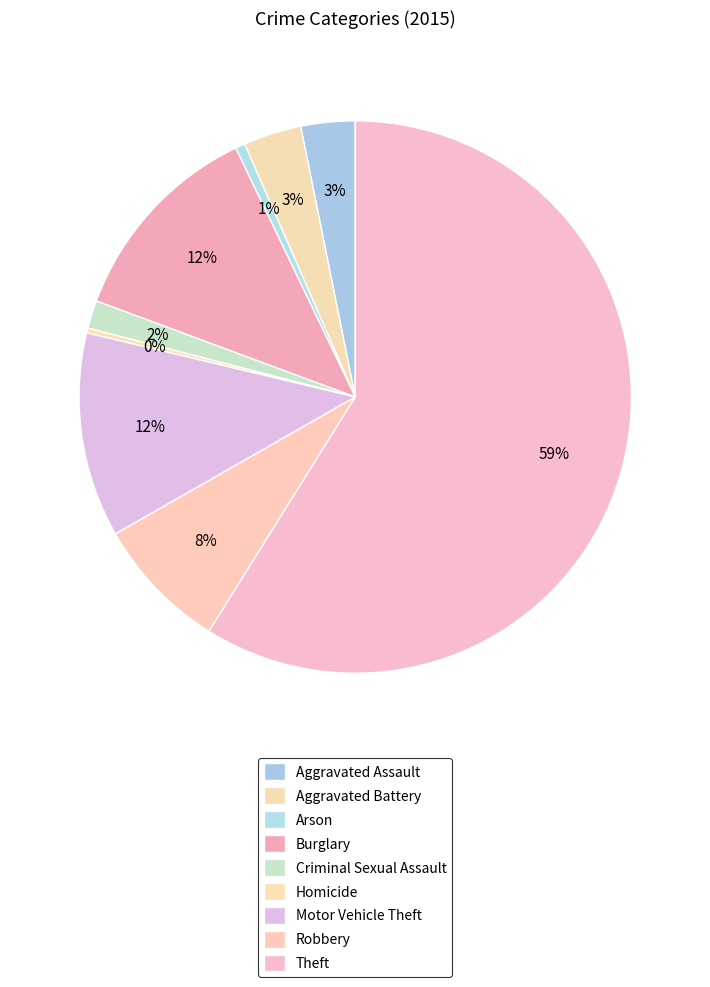

How many segments does this pie chart have?

9